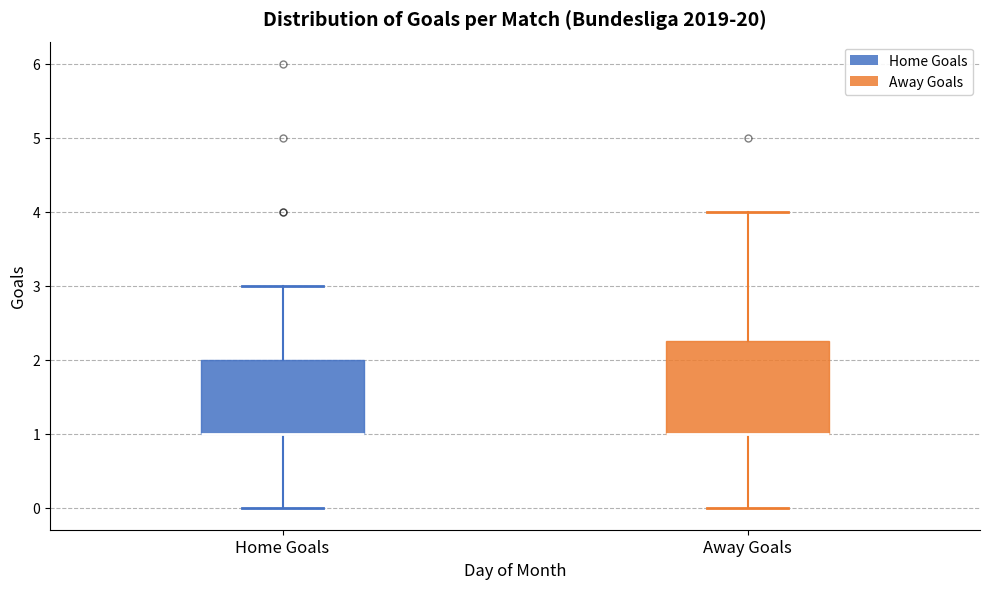

Reading left to right, read every box against the y-axis: the position of its median line, the range the box covers, and the ends of its whiskers. The values are not printed on the chart, so give them approximately, as read against the axis.

Home Goals: median 1.0 (drawn on the box's lower edge), box 1.0 to 2.0, whiskers 0.0 to 3.0
Away Goals: median 1.0 (drawn on the box's lower edge), box 1.0 to 2.3, whiskers 0.0 to 4.0